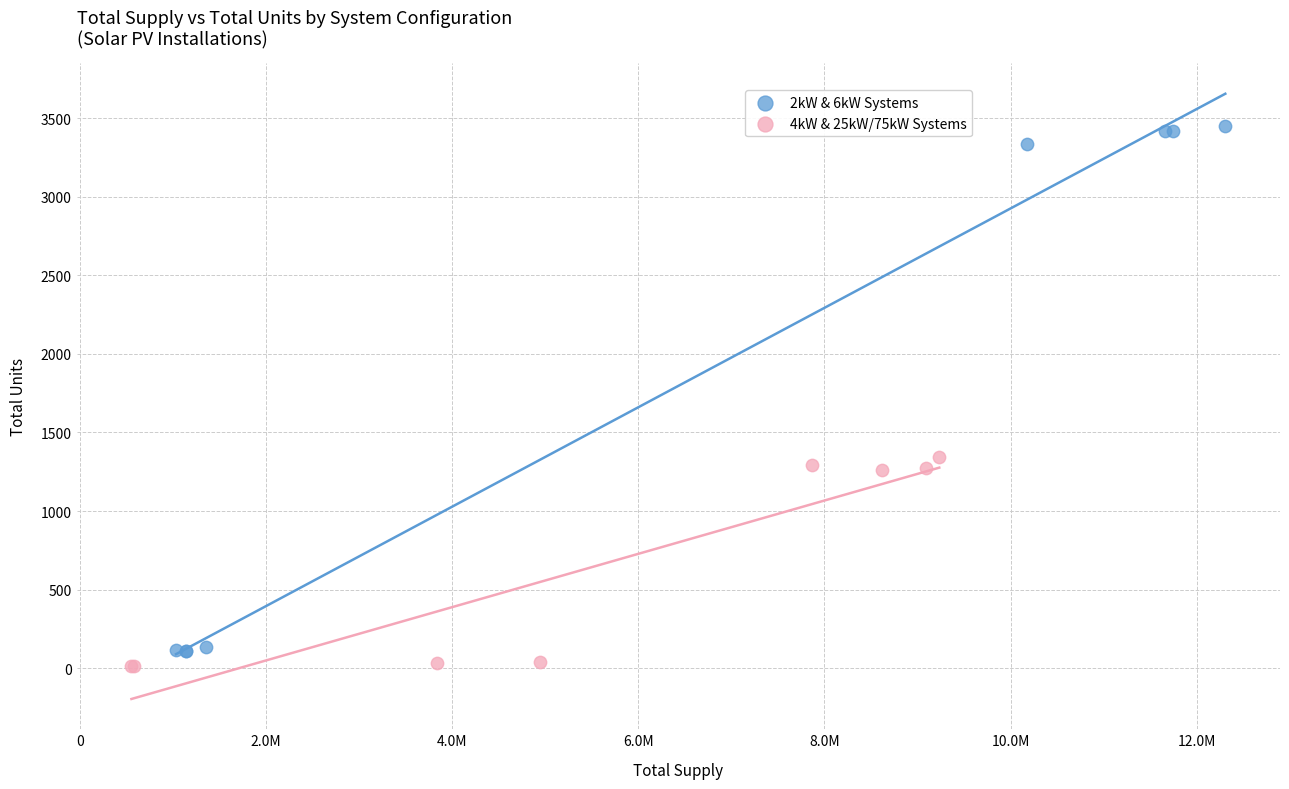

Which series has the largest Y range (max minus min)?

2kW & 6kW Systems